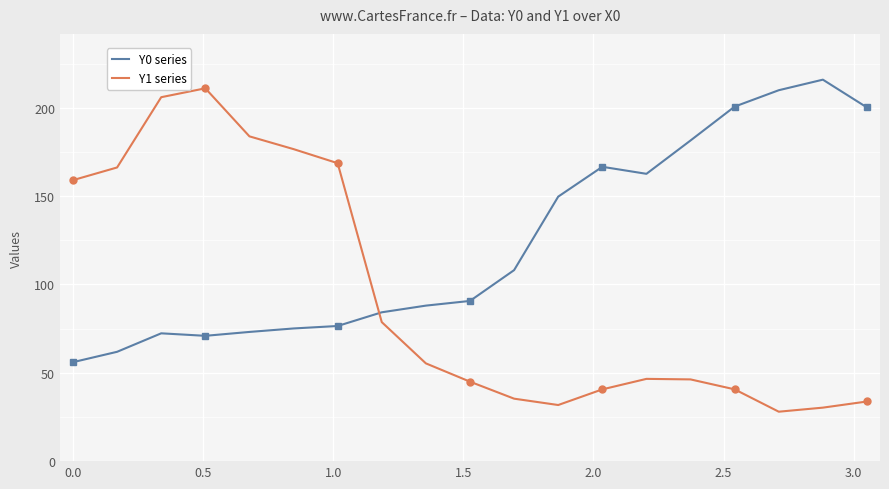

True or false: Y1 series and Y0 series intersect in this chart.

True